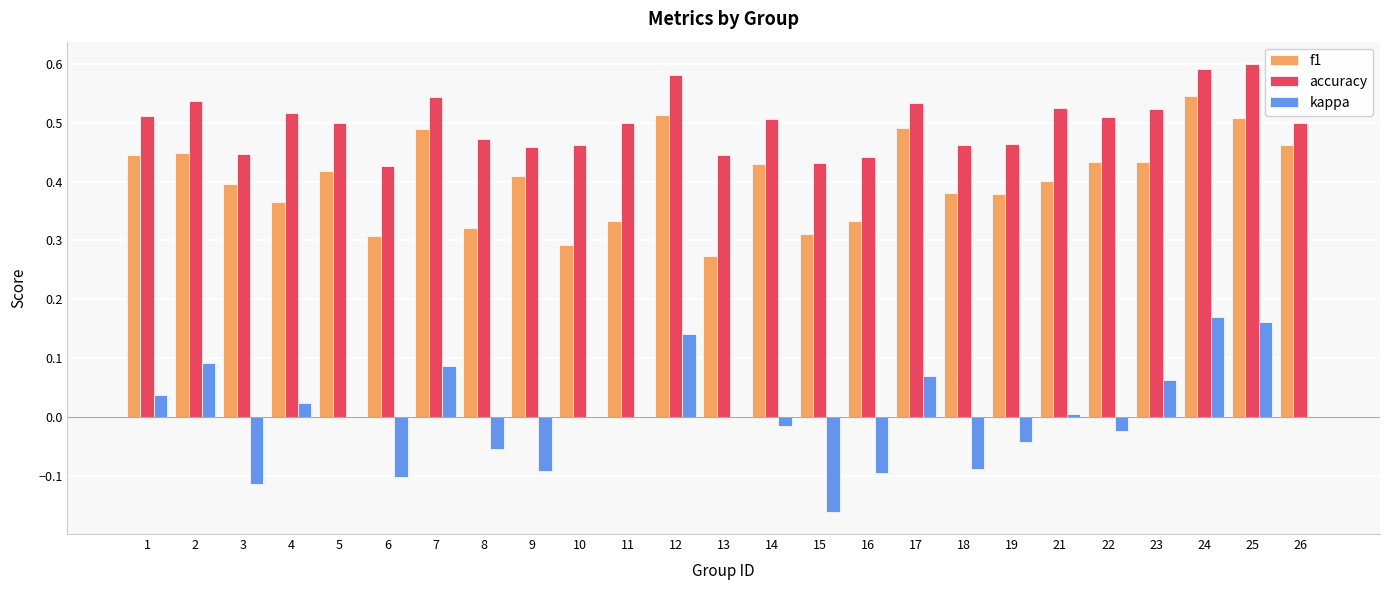

Count the number of categories in the chart.

25